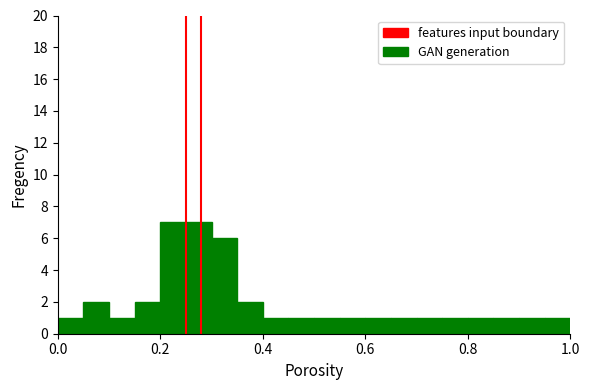

Are the bars grouped side by side (vs. stacked)?

No